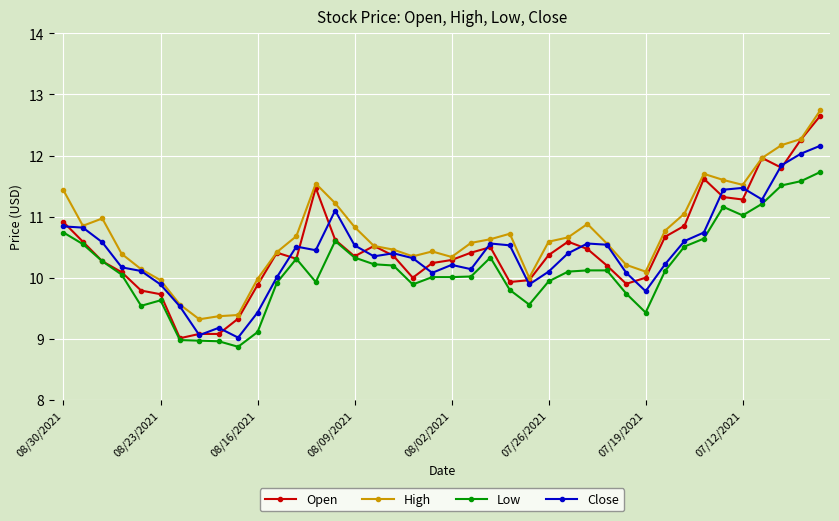

In Close, how many points are higher than both neighbors (excluding endpoints)?

8